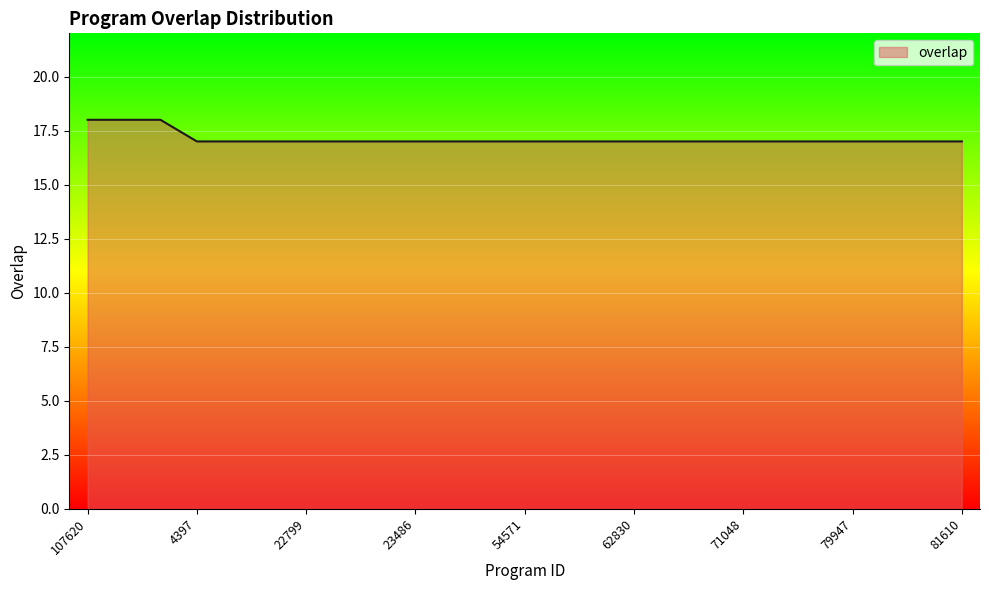

How many lines are shown in the chart?

1